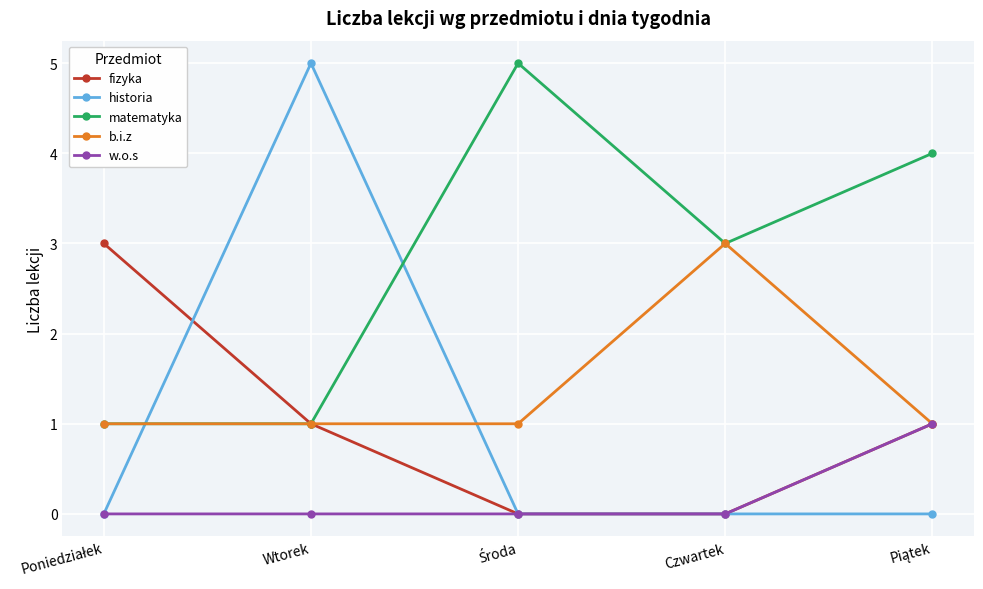

What is the maximum value for historia?

5